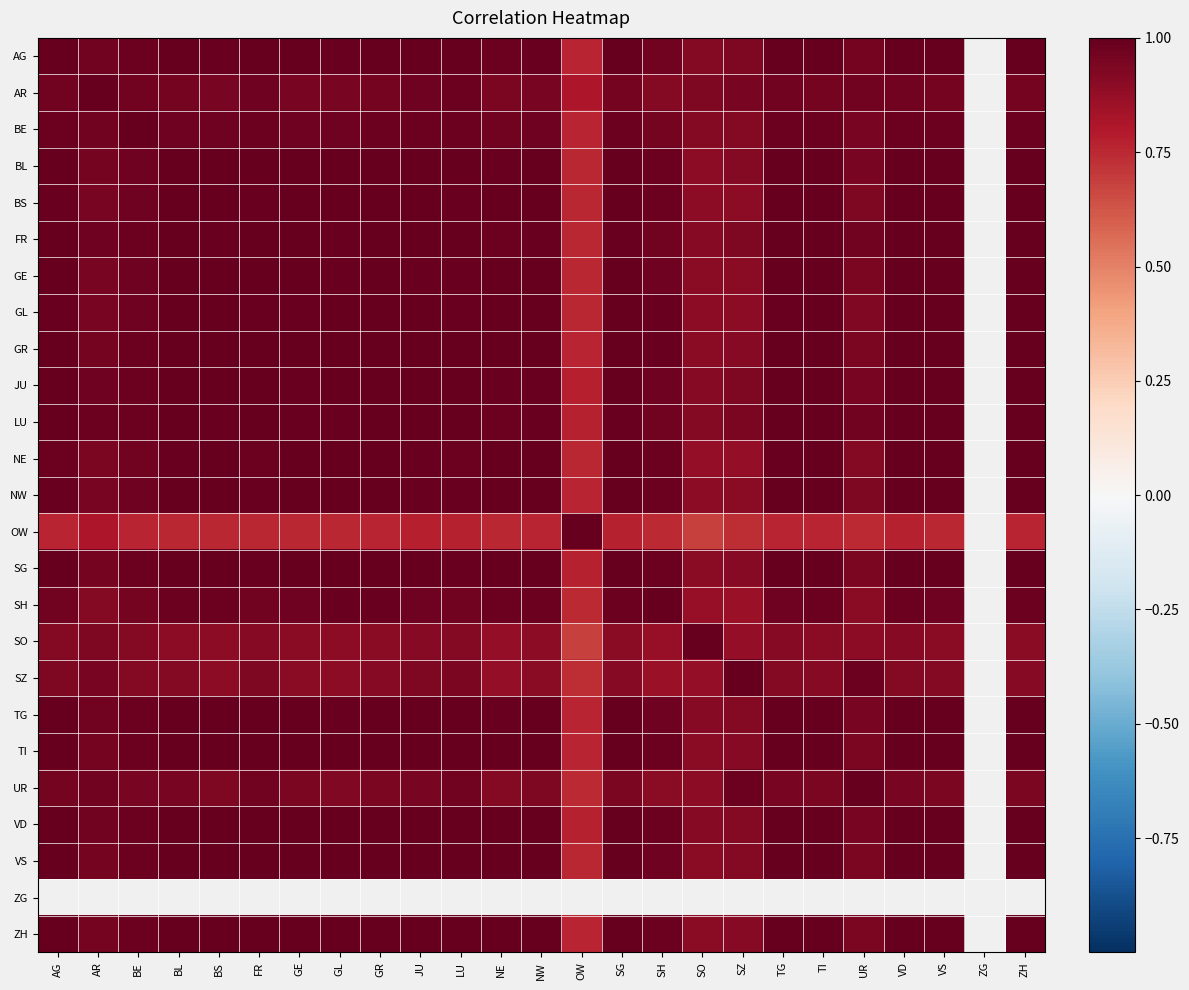

Is it true that TG equals 0.3 at AG?

False